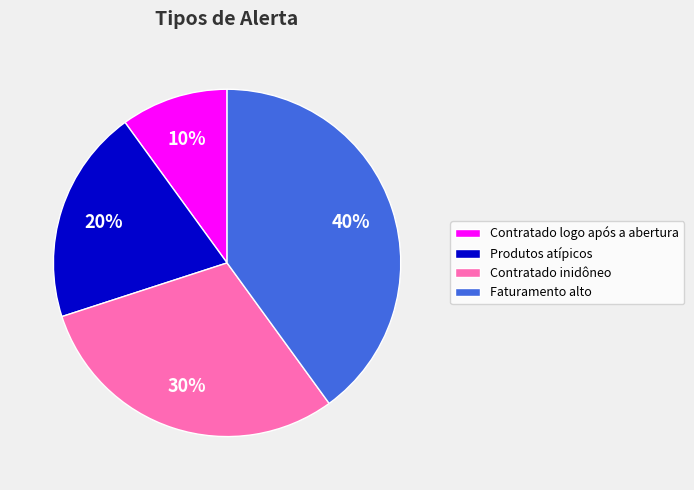

Do Produtos atípicos and Faturamento alto together represent more than half of the pie?

Yes